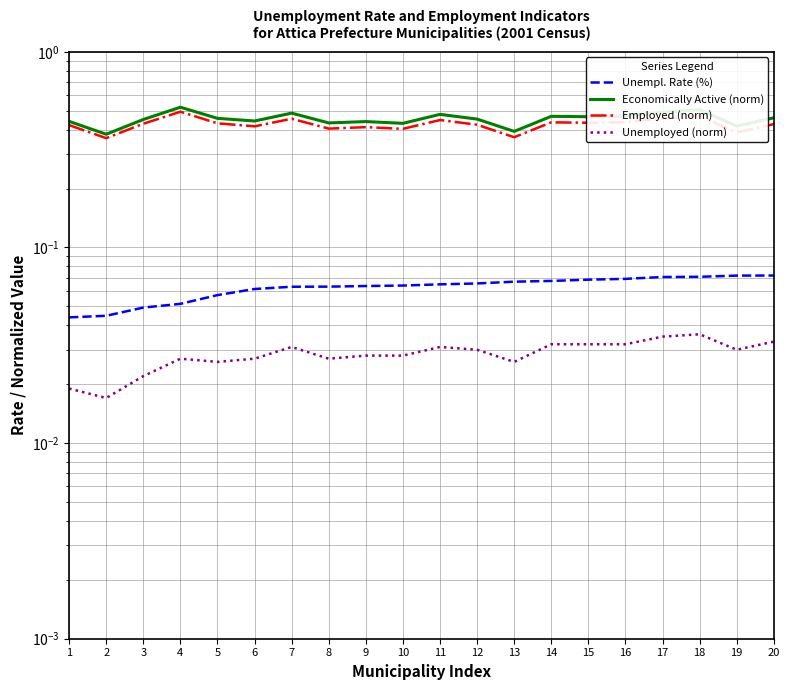

Which series changed the most between 7 and 11?

Economically Active (norm)